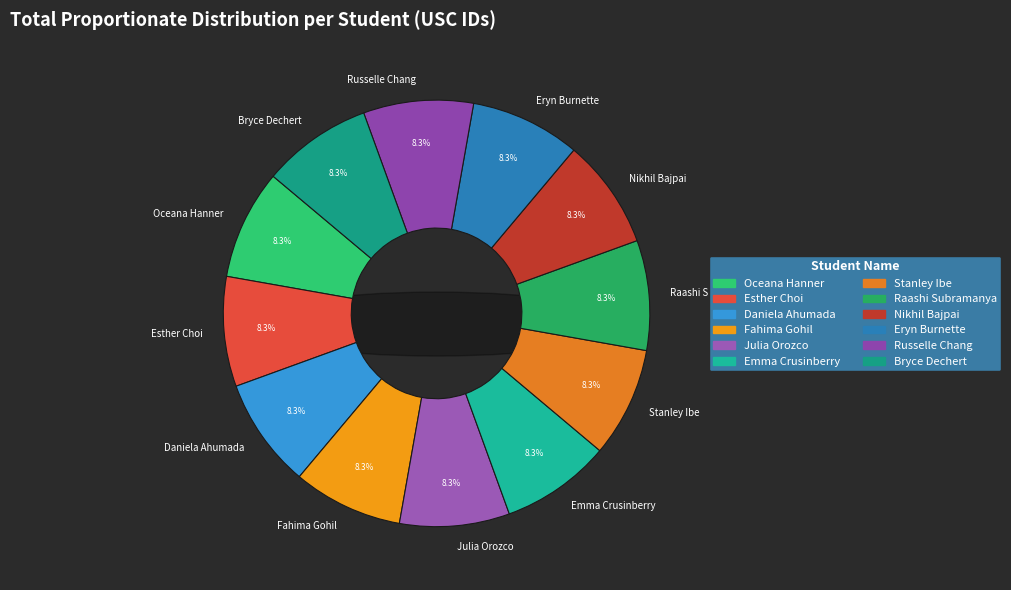

What portion of the pie excludes Raashi Subramanya?

91.7%